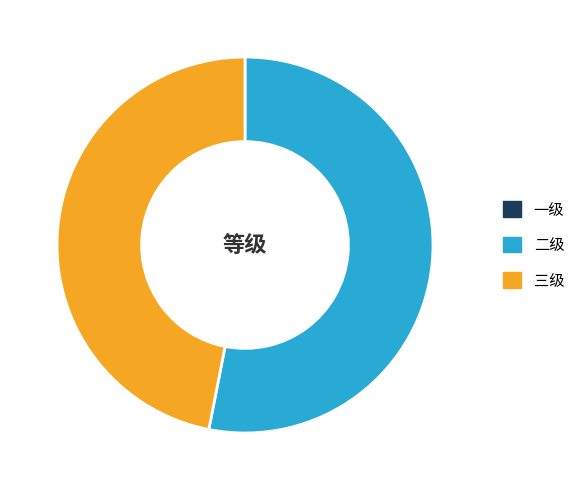

Do 三级 and 二级 together represent more than half of the pie?

Yes